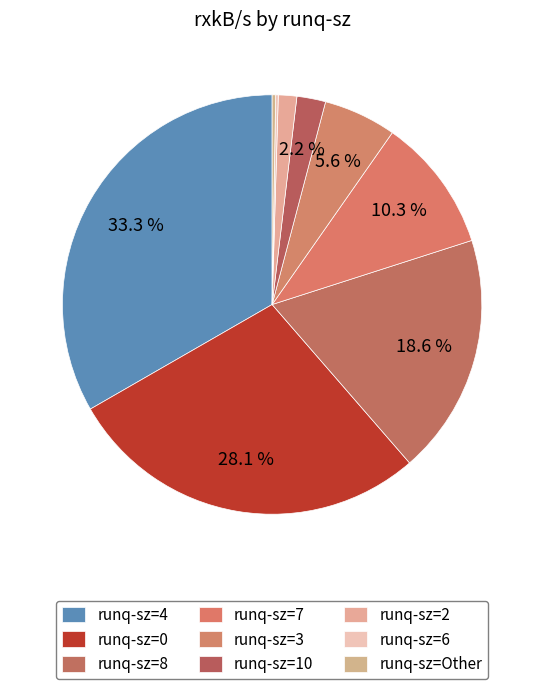

To the nearest percent, what is the difference between the largest and smallest slice percentages?

33%